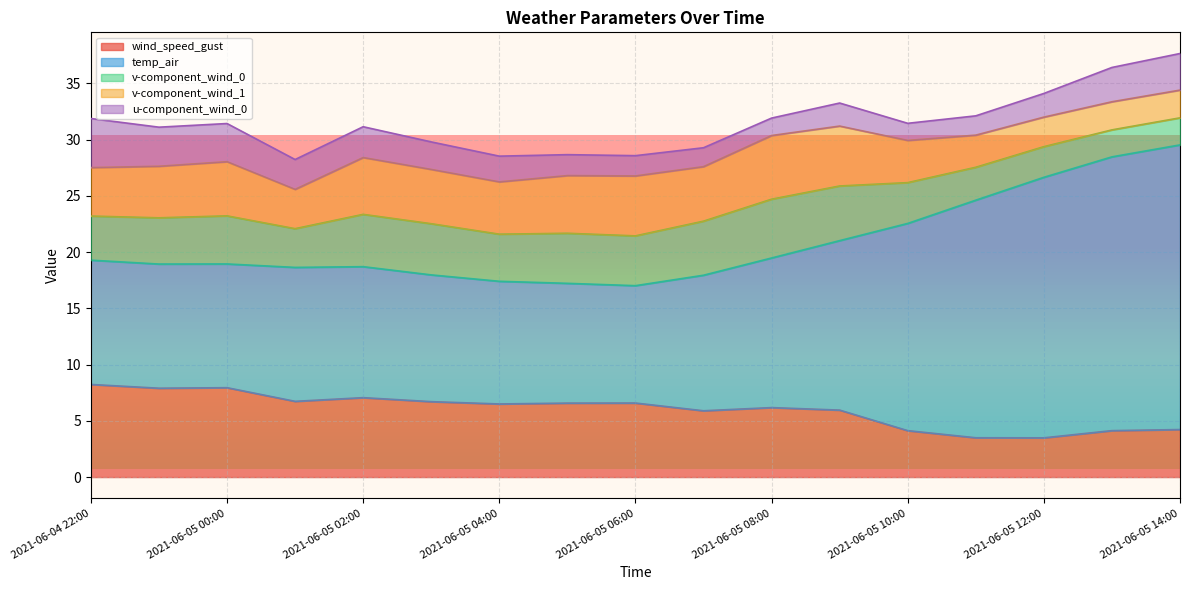

What is the difference between the second highest and minimum values in the u-component_wind_0 series?

2.0